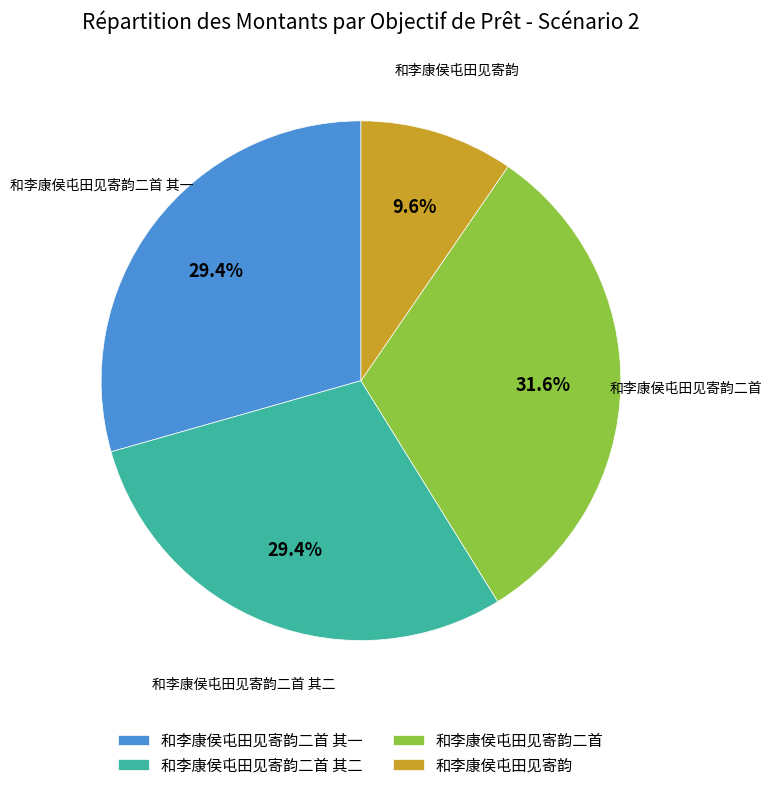

Does any single category account for the majority?

No